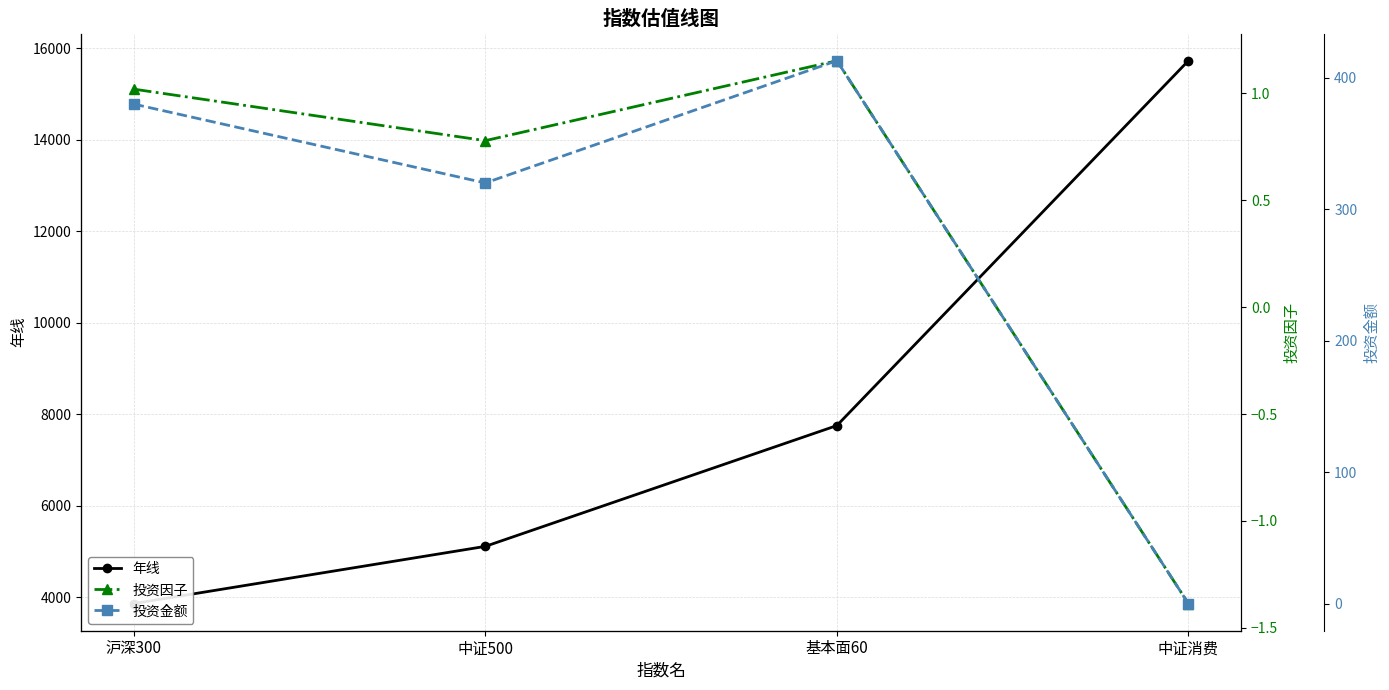

At how many categories does at least one series exceed 7729?

2